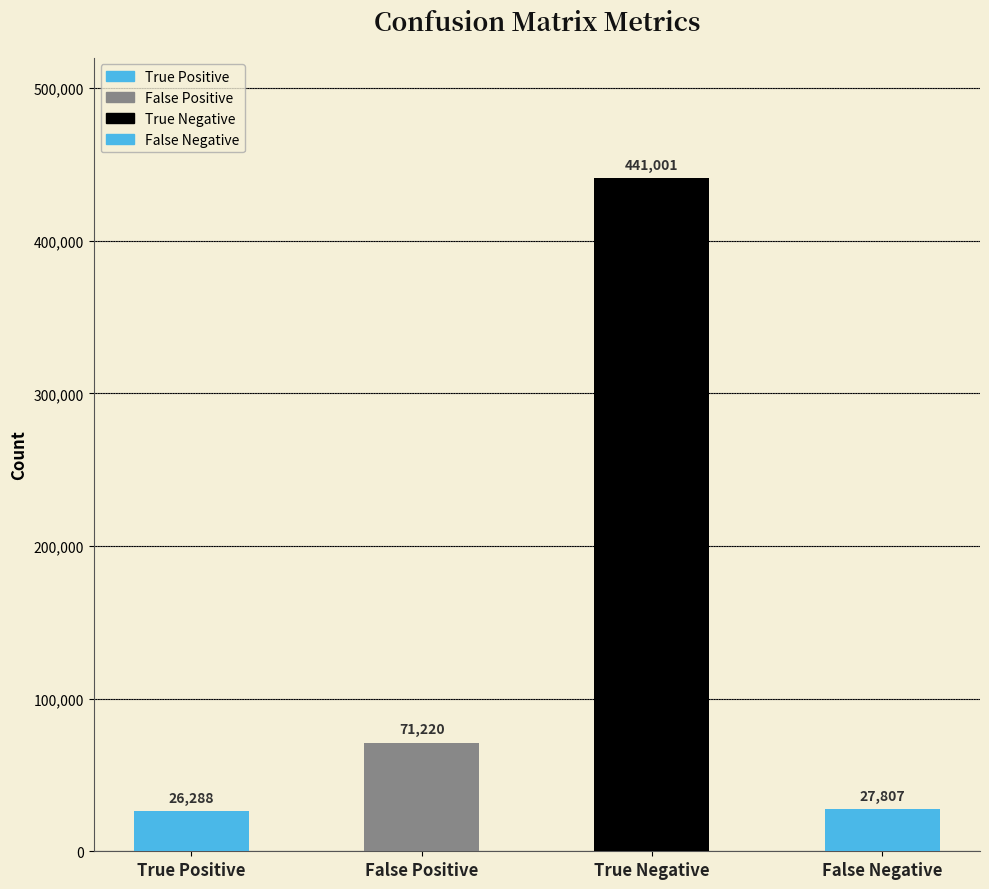

What is the label of the 4th bar from the left?

False Negative